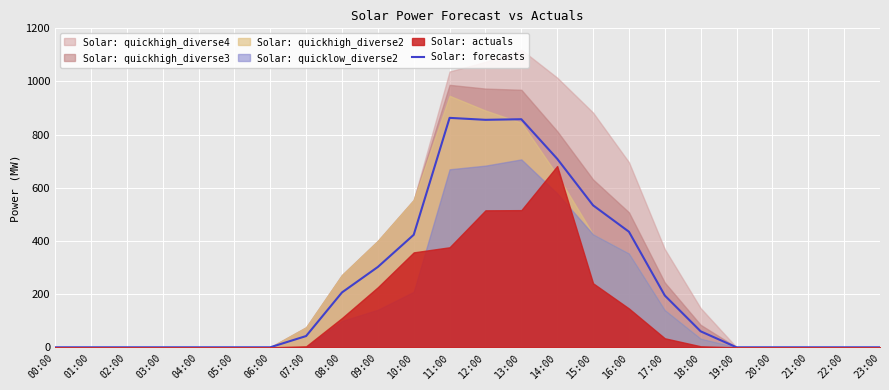

What is the difference between the maximum and minimum values?

863.1